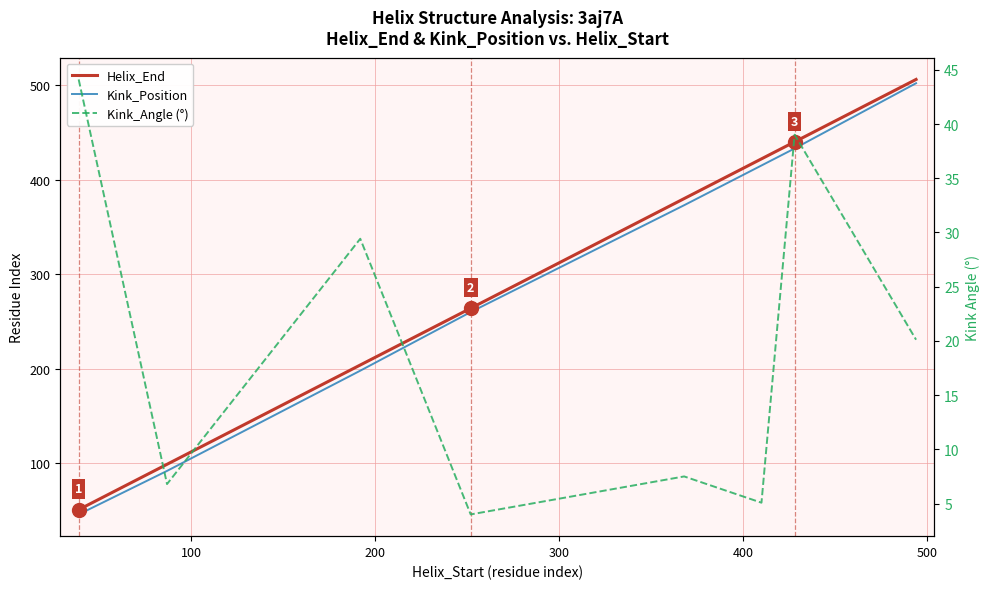

What position from the right is 200?

6